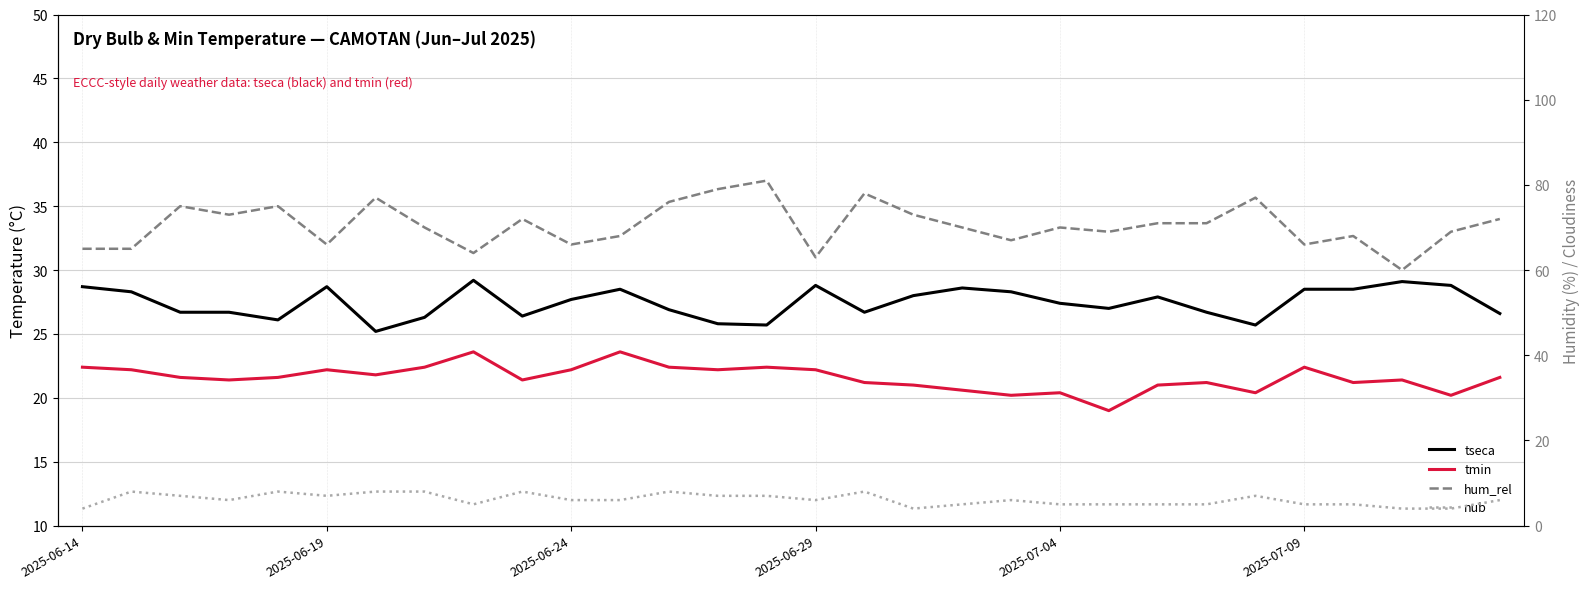

Which series has the largest range (max minus min)?

hum_rel